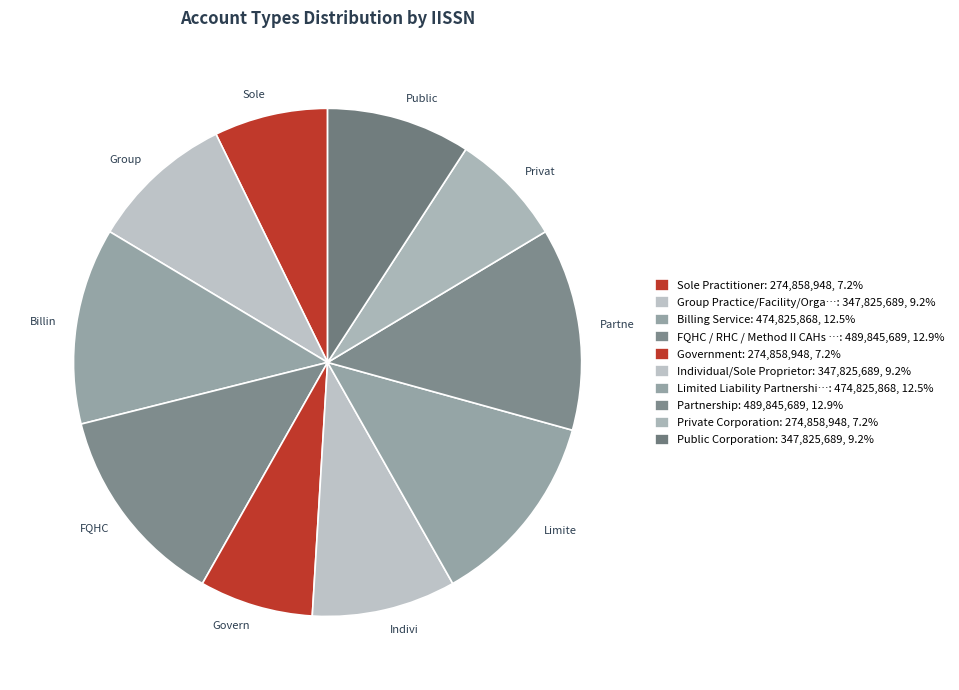

How many slices are in this pie chart?

10